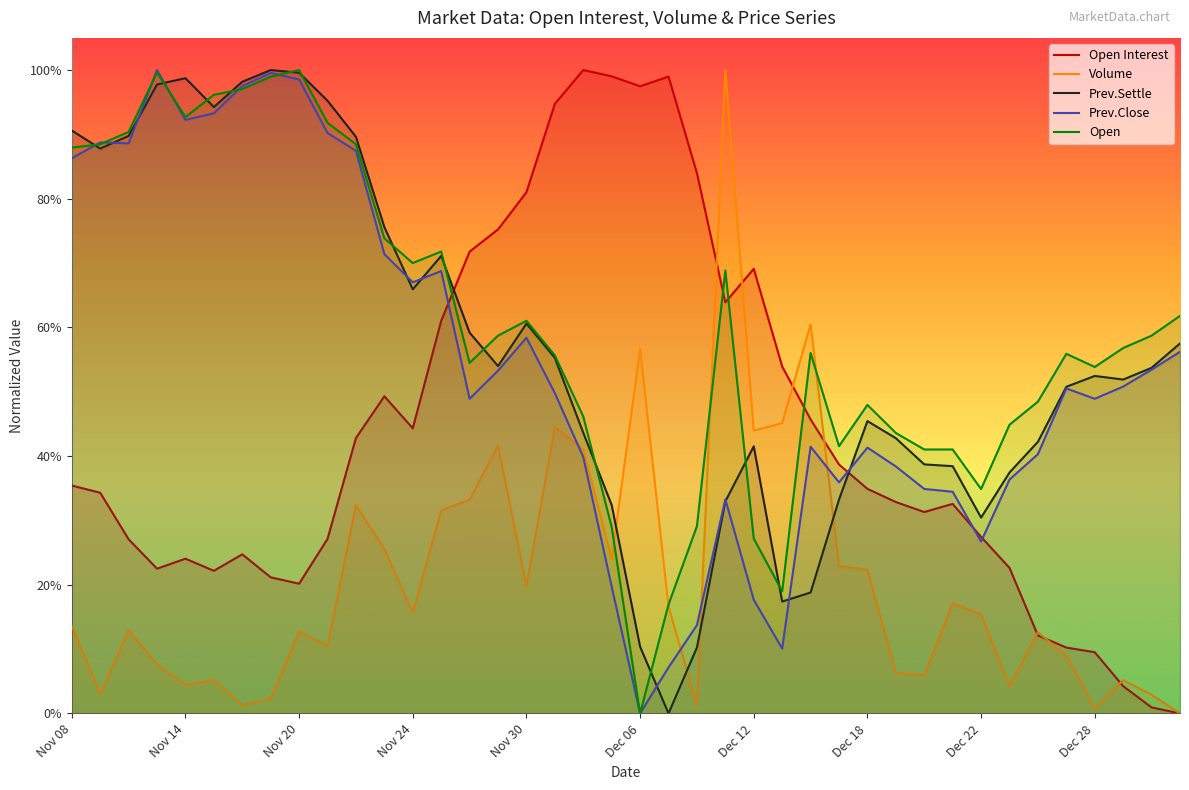

What is the label of the 1st point from the left?

Nov 08